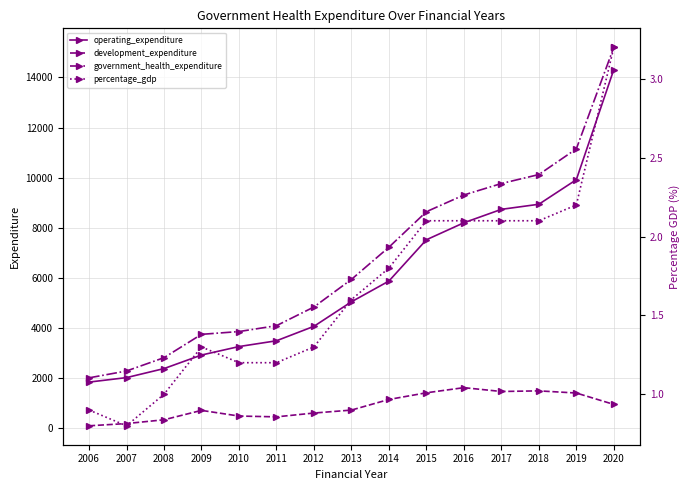

Which series has the largest total across all categories?

government_health_expenditure